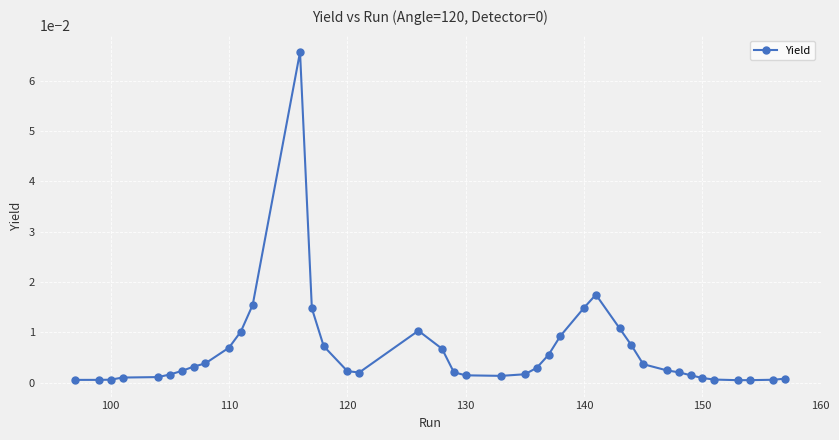

True or false: there are more than 0 points higher than both neighbors.

True